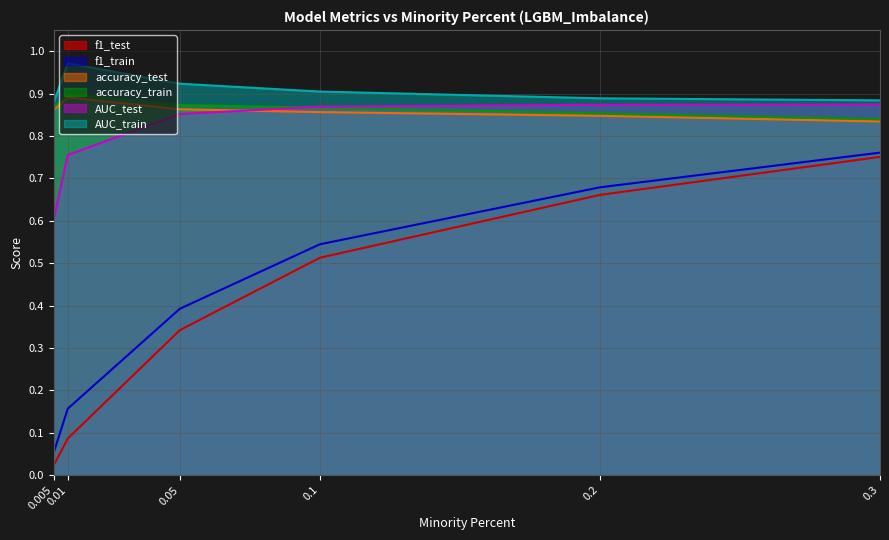

At 0.05, list the series in order from largest to smallest.

AUC_train, accuracy_train, accuracy_test, AUC_test, f1_train, f1_test